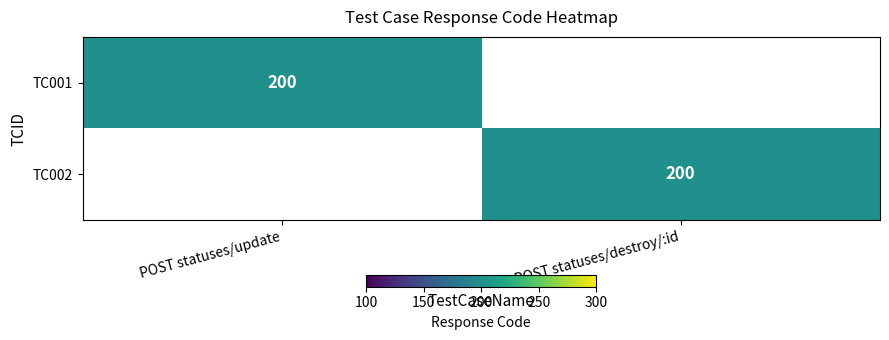

What is the total value across all series at POST statuses/update?

200